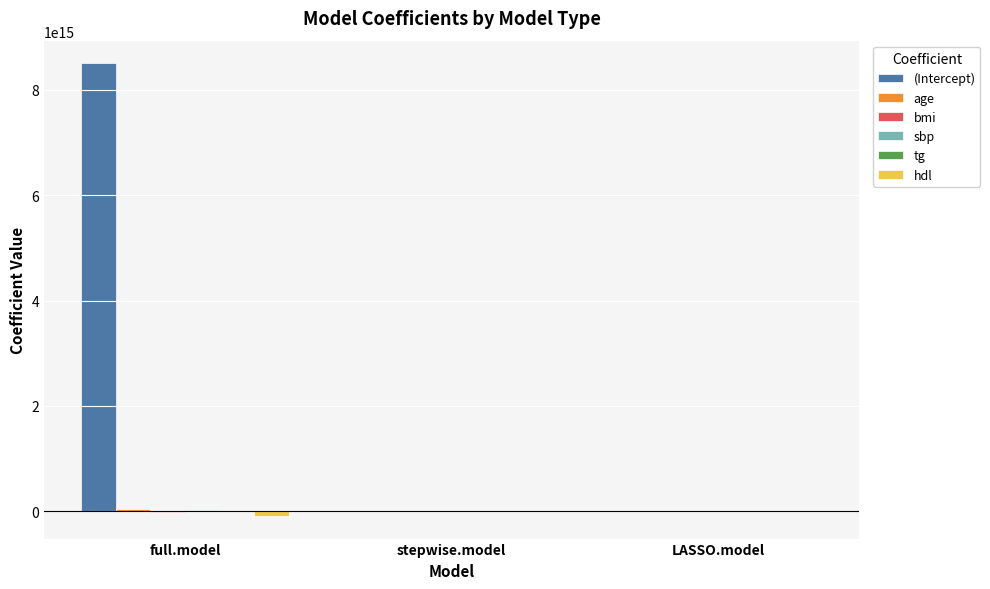

At which label is (Intercept) closest to 4251332511325446?

stepwise.model